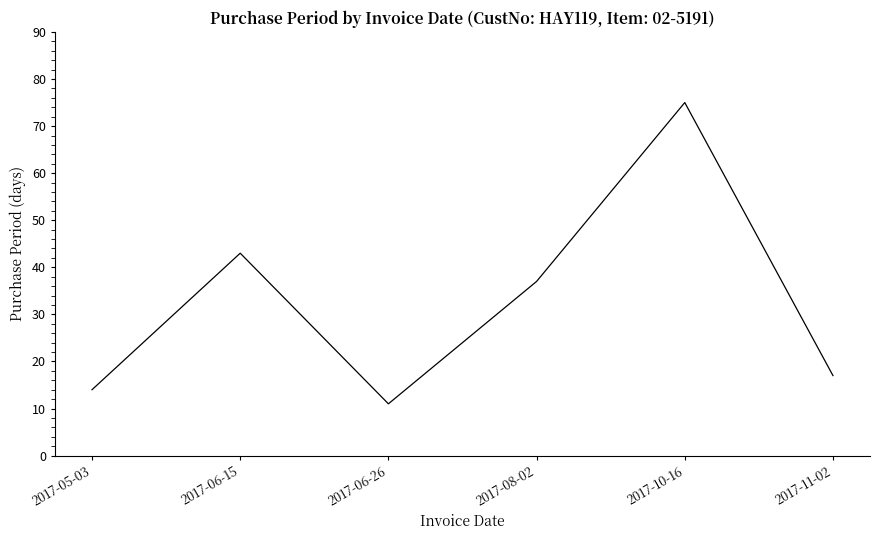

Read the value at 2017-06-15.

43